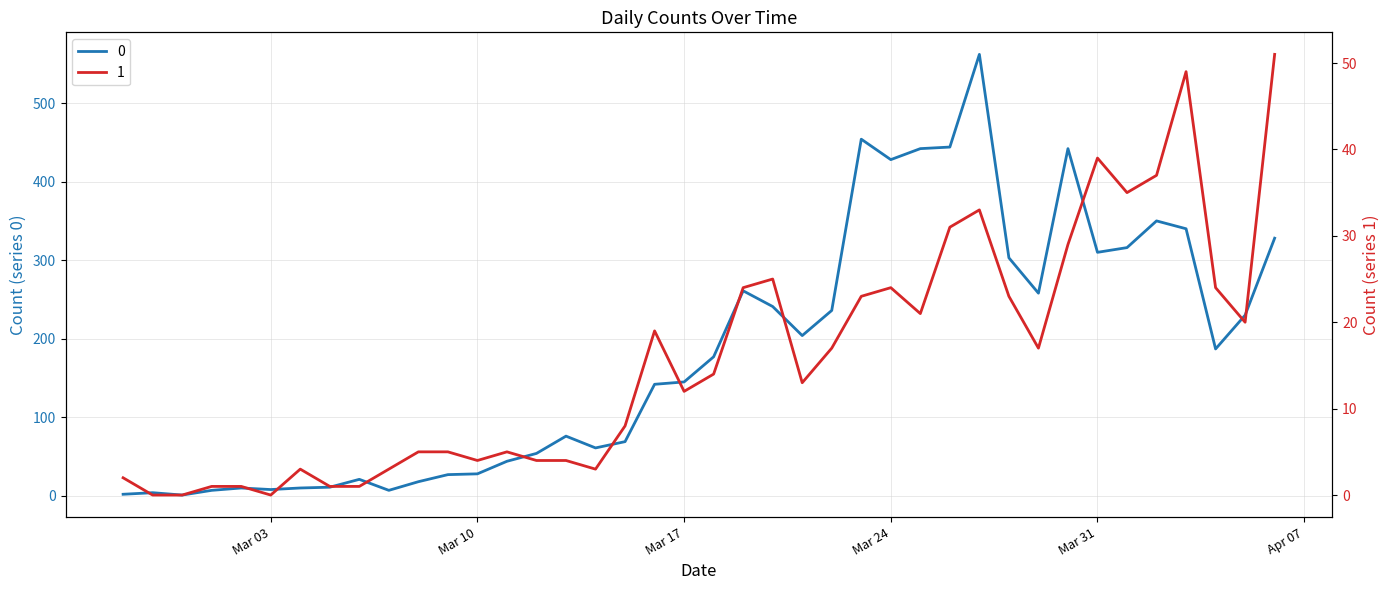

What is the label of the 5th point from the right?

2020-04-02